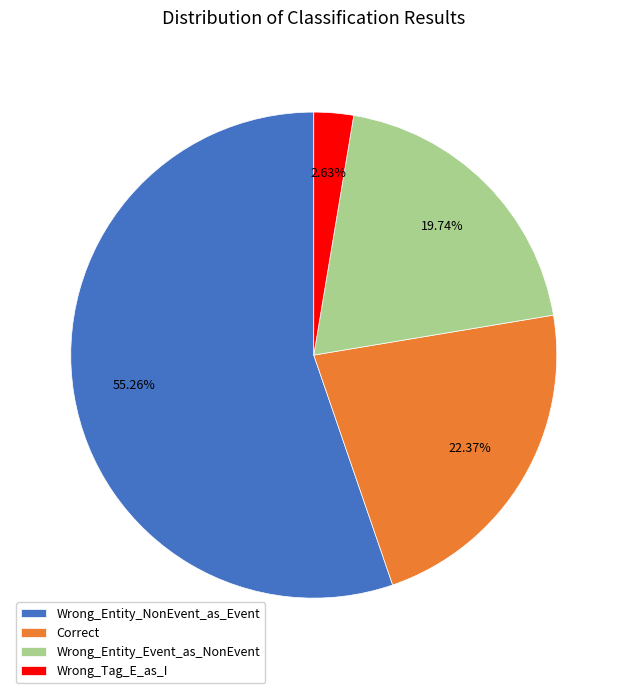

To the nearest percent, what percentage of the pie is Wrong_Entity_NonEvent_as_Event?

55%